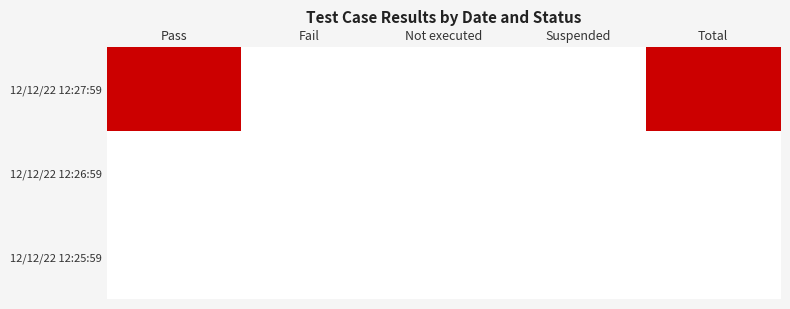

Reading left to right, what are all the values shown in this chart?

12/12/22 12:27:59: Pass=3	Fail=0	Not executed=0	Suspended=0	Total=3
12/12/22 12:26:59: Pass=0	Fail=0	Not executed=0	Suspended=0	Total=0
12/12/22 12:25:59: Pass=0	Fail=0	Not executed=0	Suspended=0	Total=0